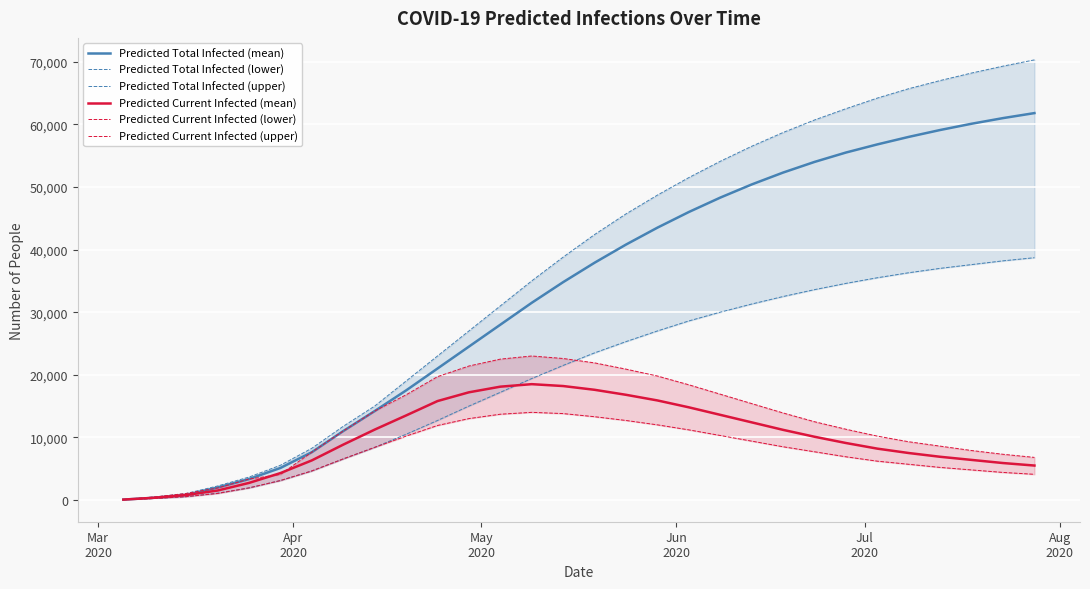

How many interior local peaks does the Predicted Current Infected (upper) series have?

1